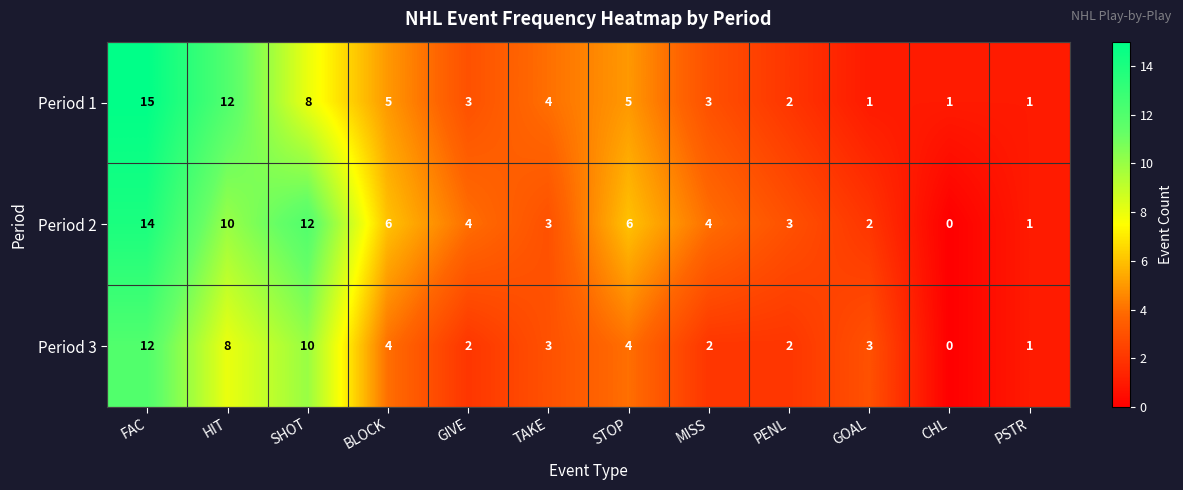

Which series has the largest total across all categories?

Period 2